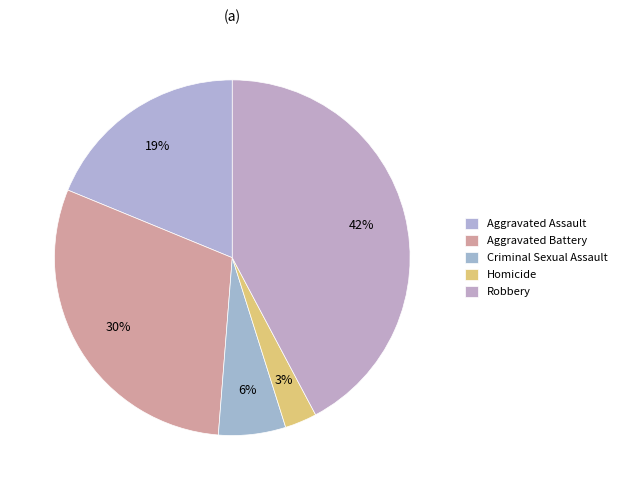

How many slices are in this pie chart?

5